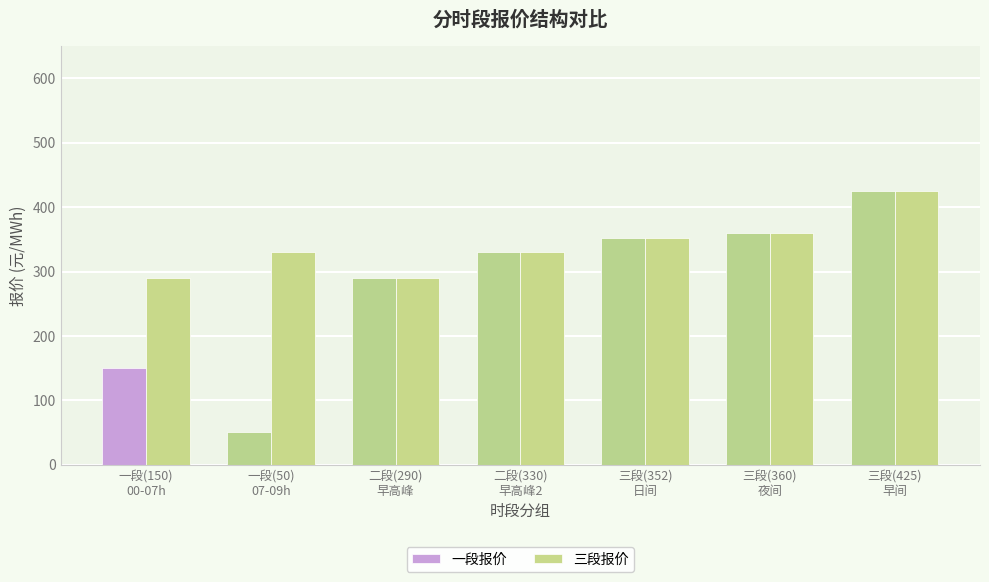

What is the difference between the 一段报价 values at 一段(150)
00-07h and 二段(330)
早高峰2?

180